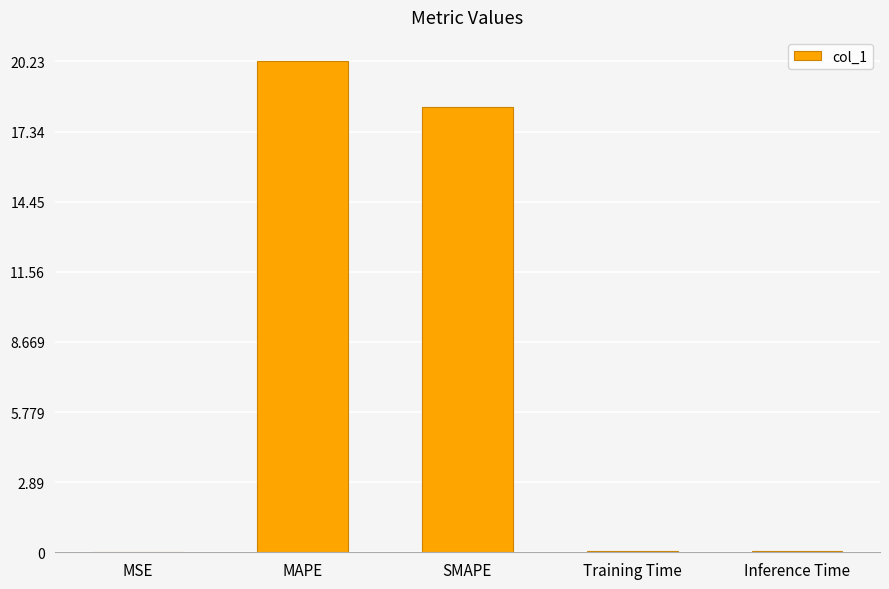

What is the average value?

7.7